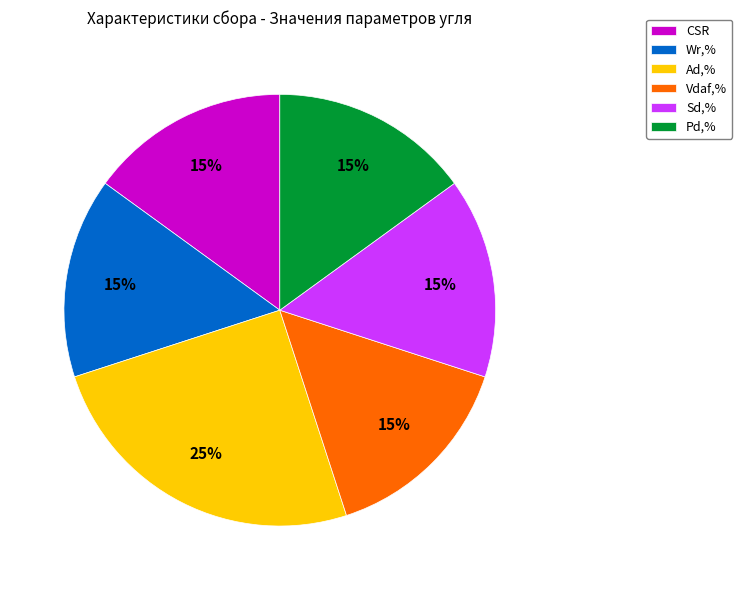

To the nearest percent, what portion does Ad,% represent?

25%